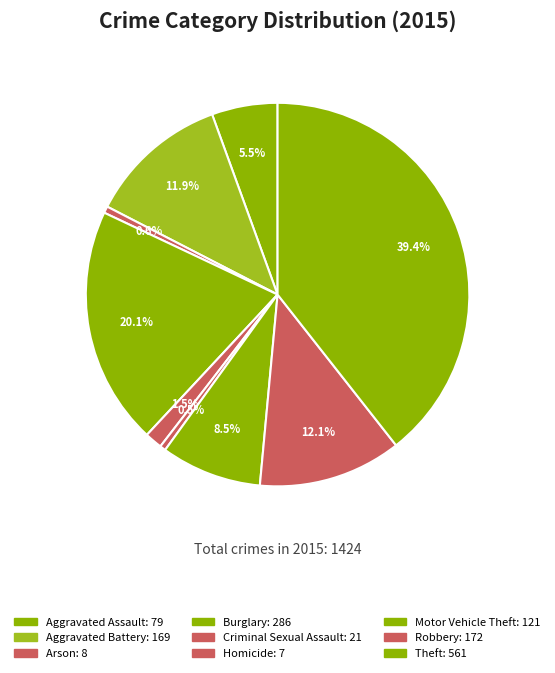

Count the number of slices in the pie.

9